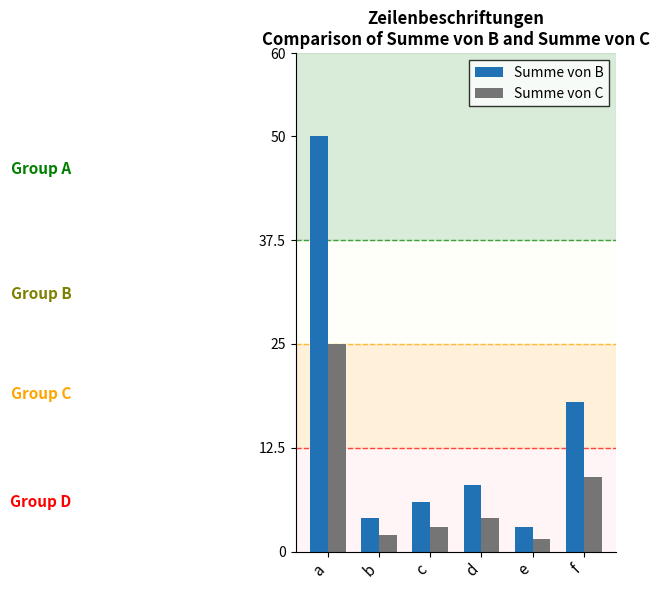

True or false: Summe von B has a value of 14.0 at d.

False